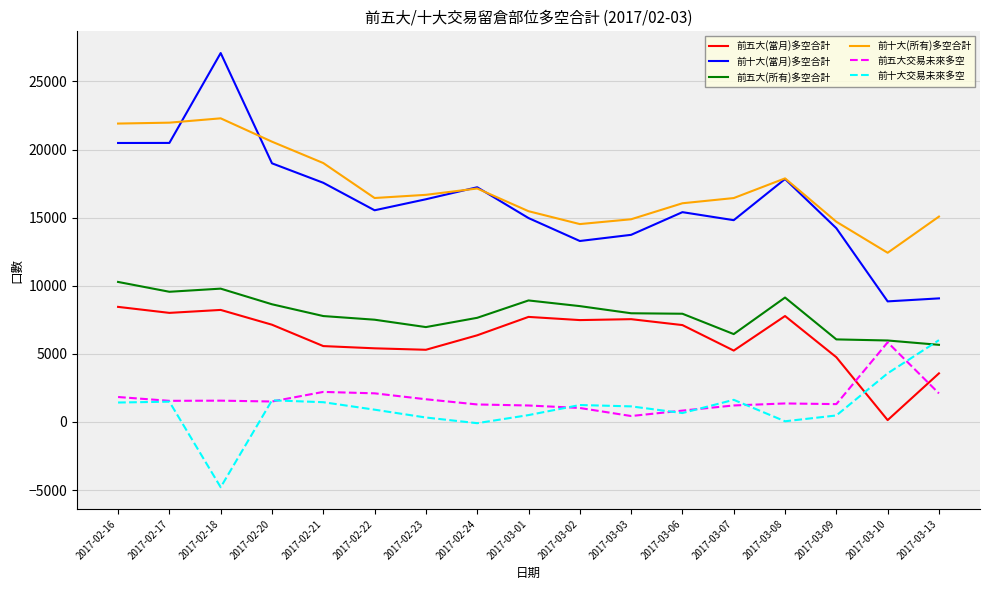

Which series has the largest range (max minus min)?

前十大(當月)多空合計